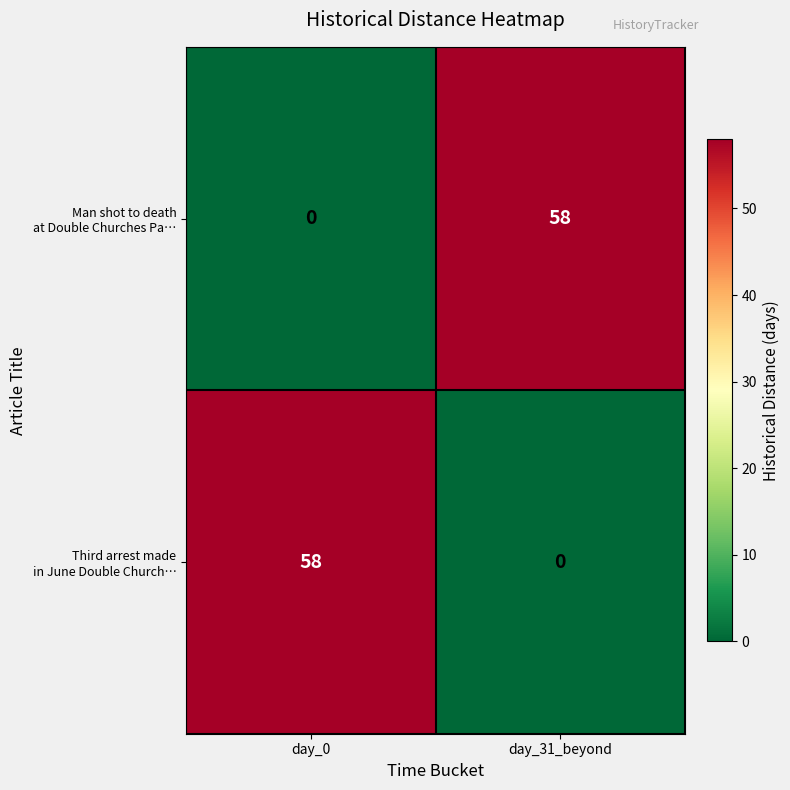

What is the greatest value displayed?

58